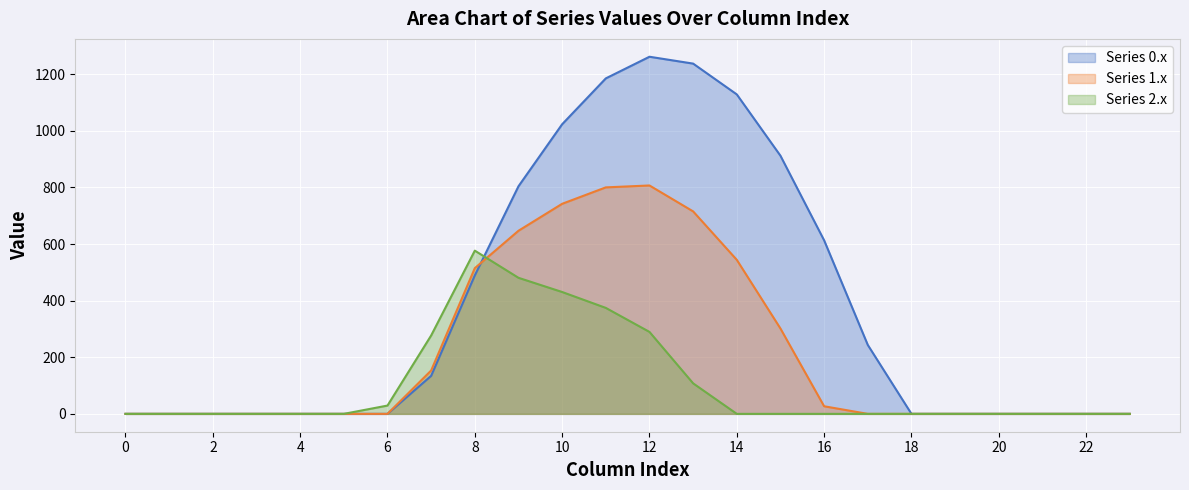

True or false: row_0 has more than 1 points higher than both neighbors.

False